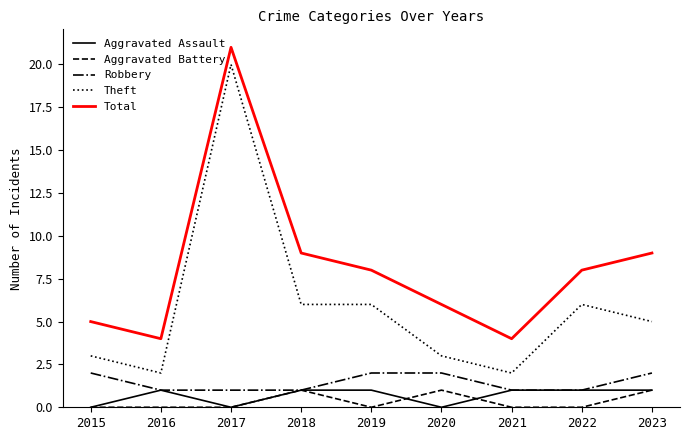

At 2019, list the series in order from largest to smallest.

Total, Theft, Robbery, Aggravated Assault, Aggravated Battery